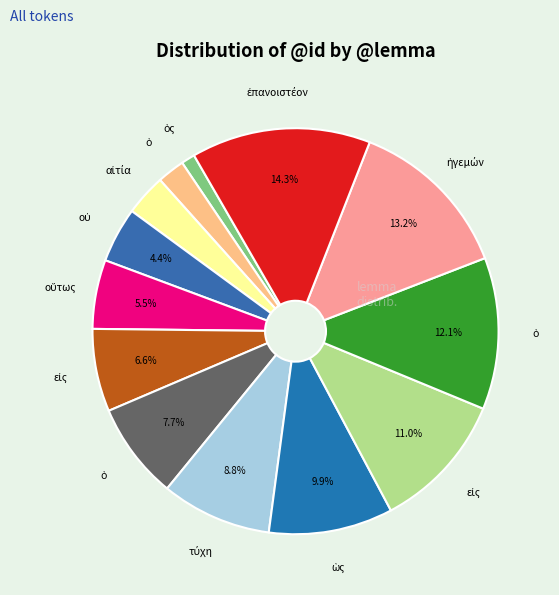

How many segments does this pie chart have?

13